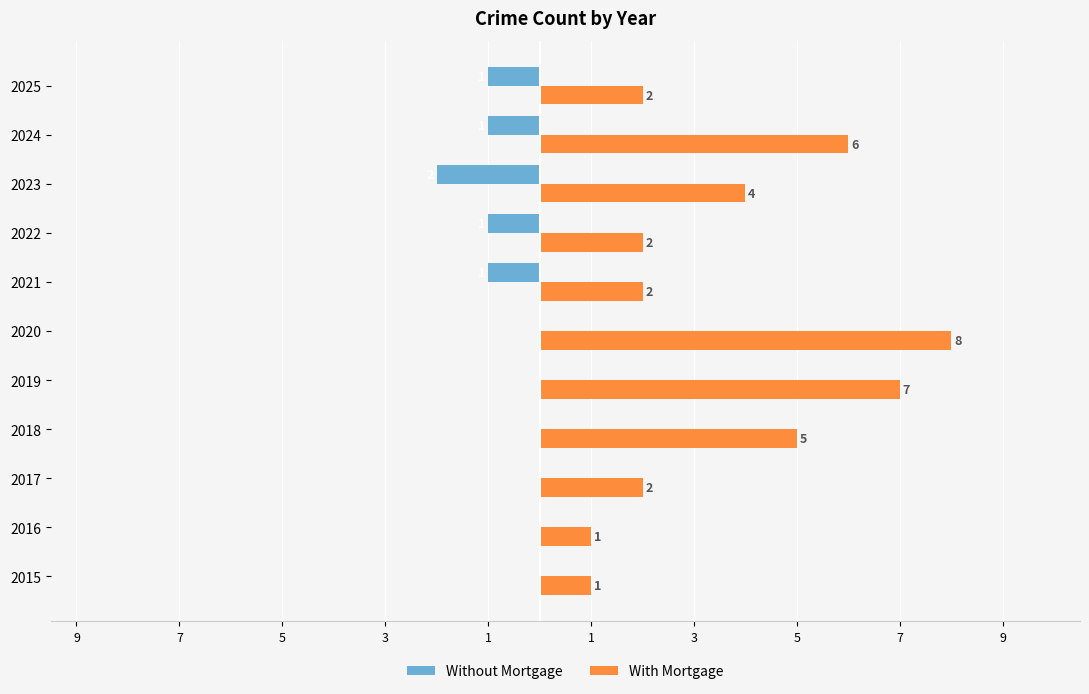

What are all the series names shown in the legend?

Without Mortgage, With Mortgage